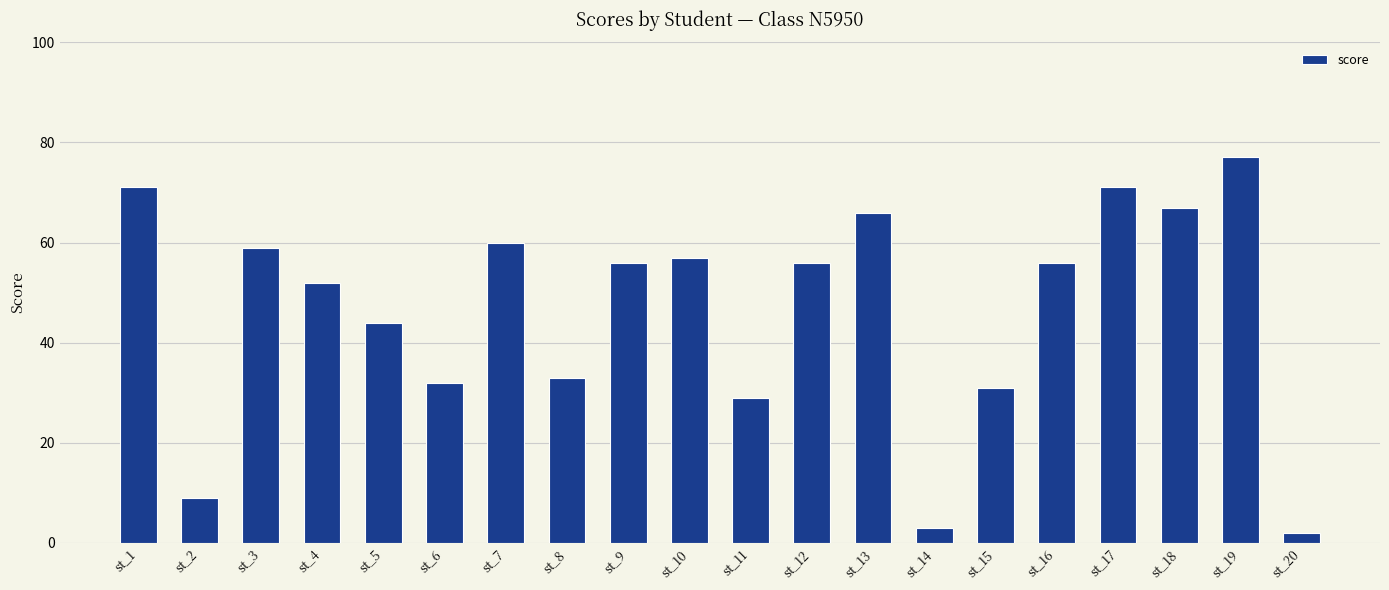

What is the sum of all values?

931